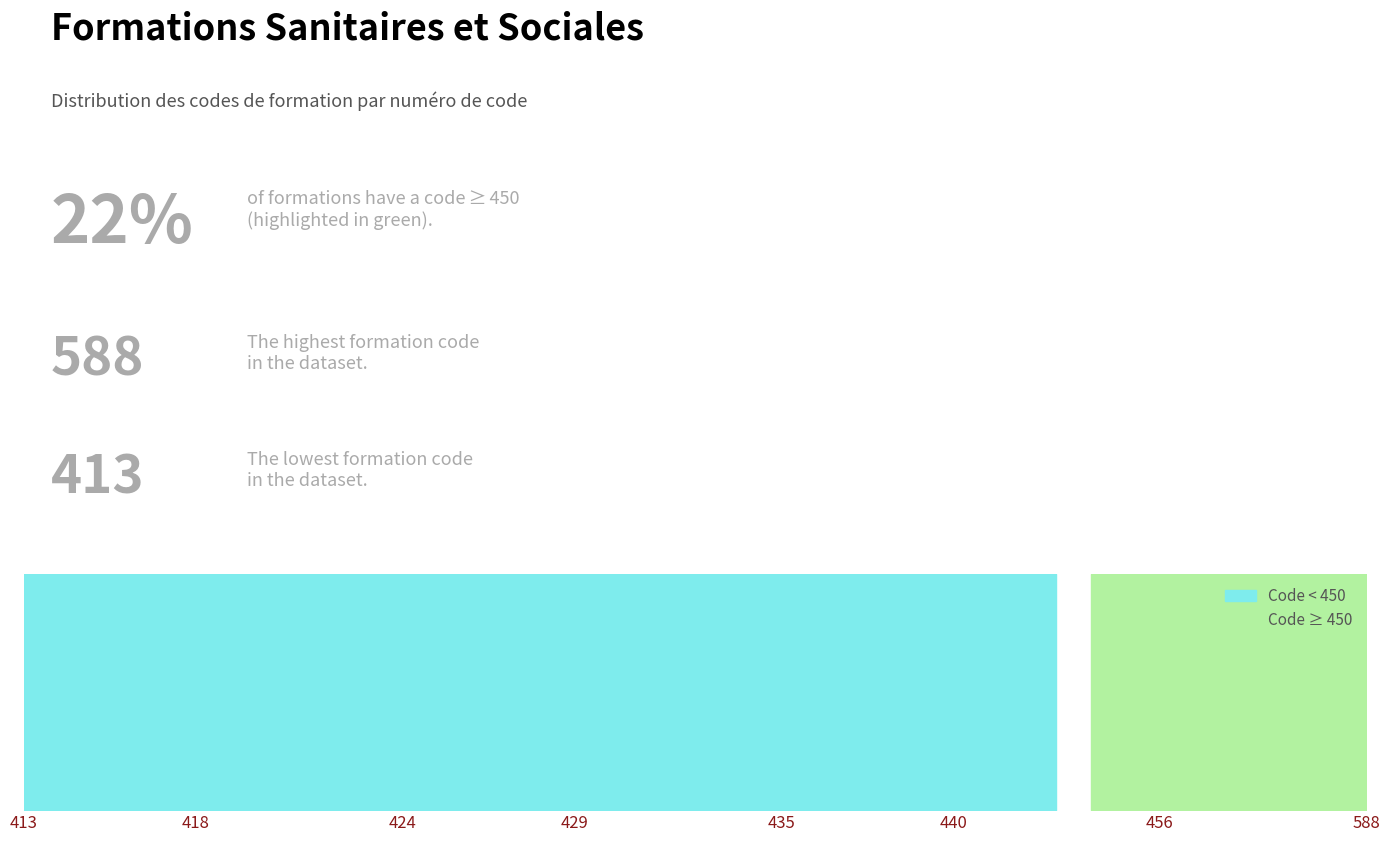

How many values are below 433?

20